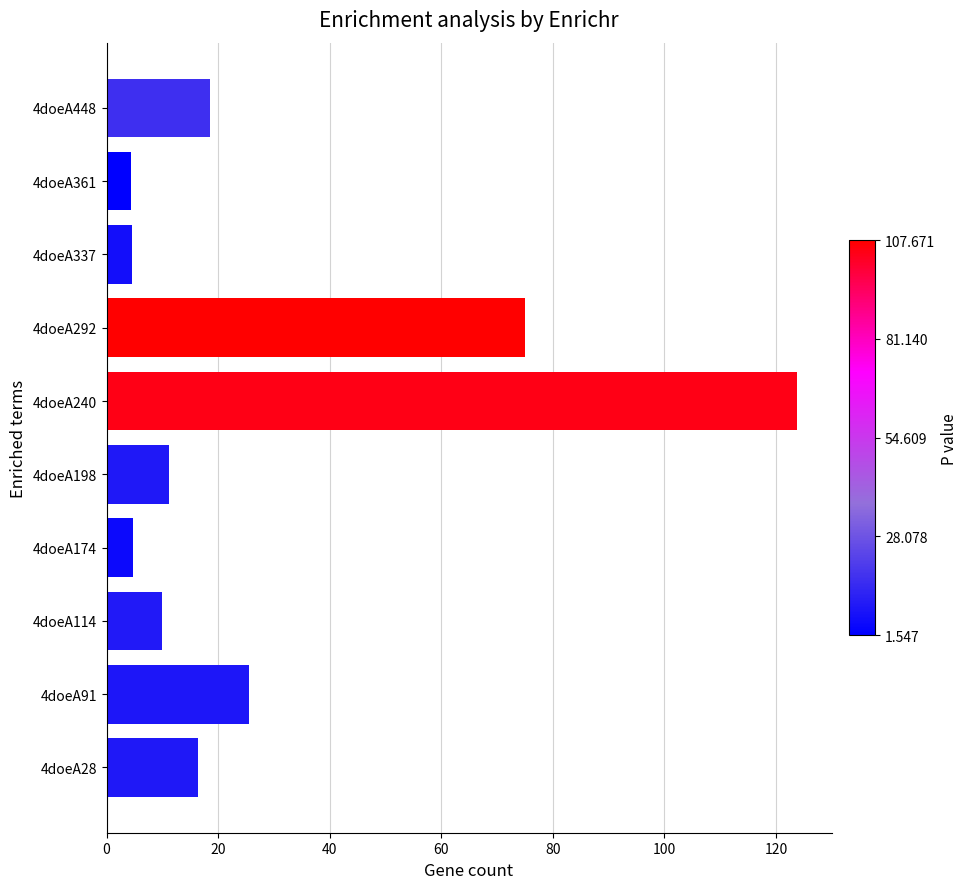

The chart shows a value of 4.4 at 4doeA361. True or false?

True